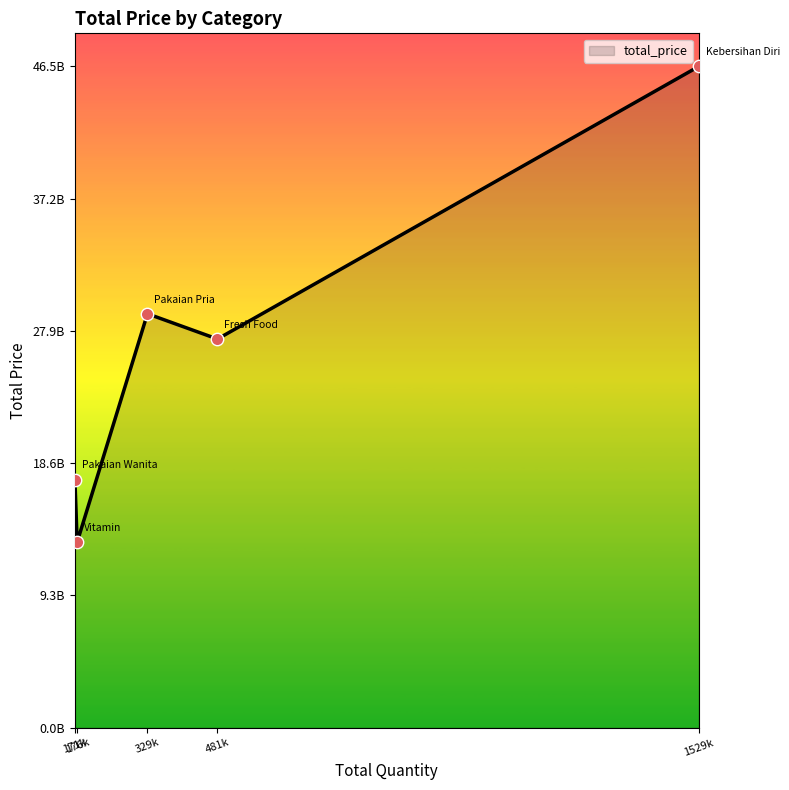

Is this an area chart (filled region under the line)?

Yes